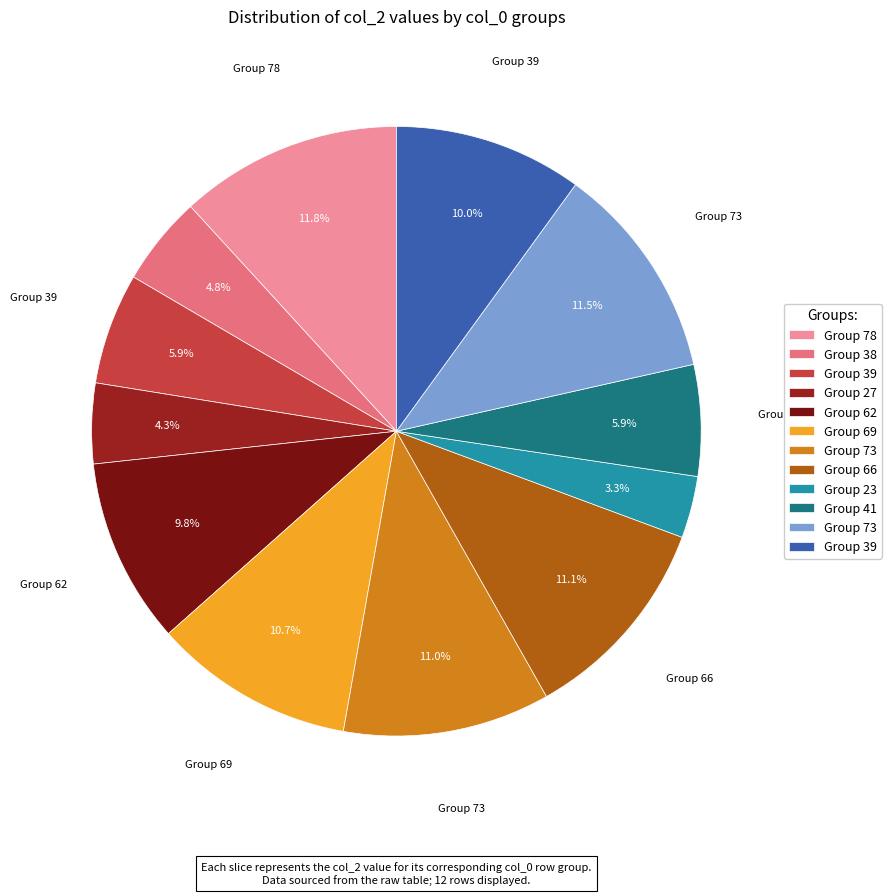

Does any single category account for the majority?

No